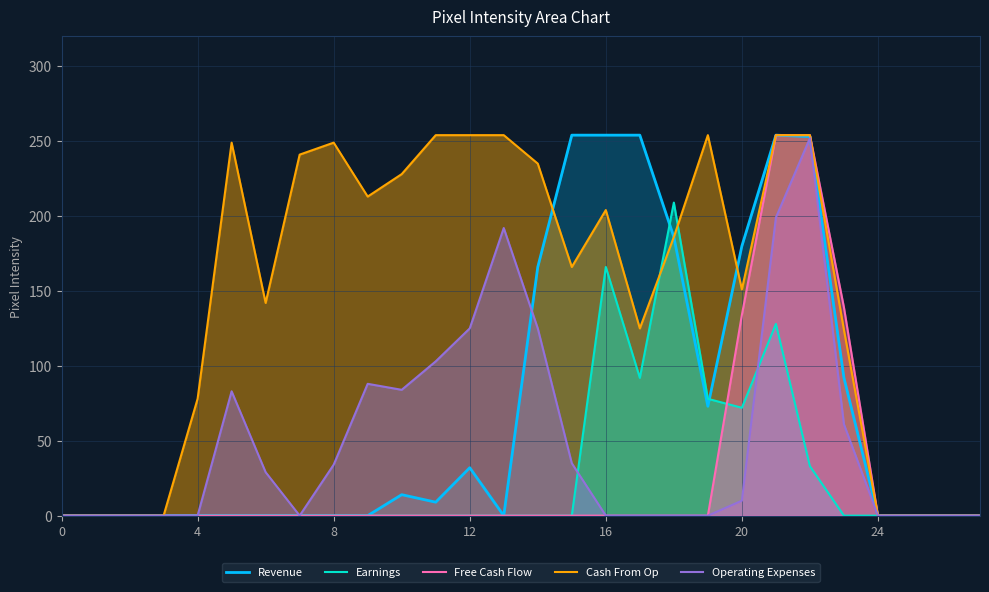

Which series has the largest range (max minus min)?

Revenue